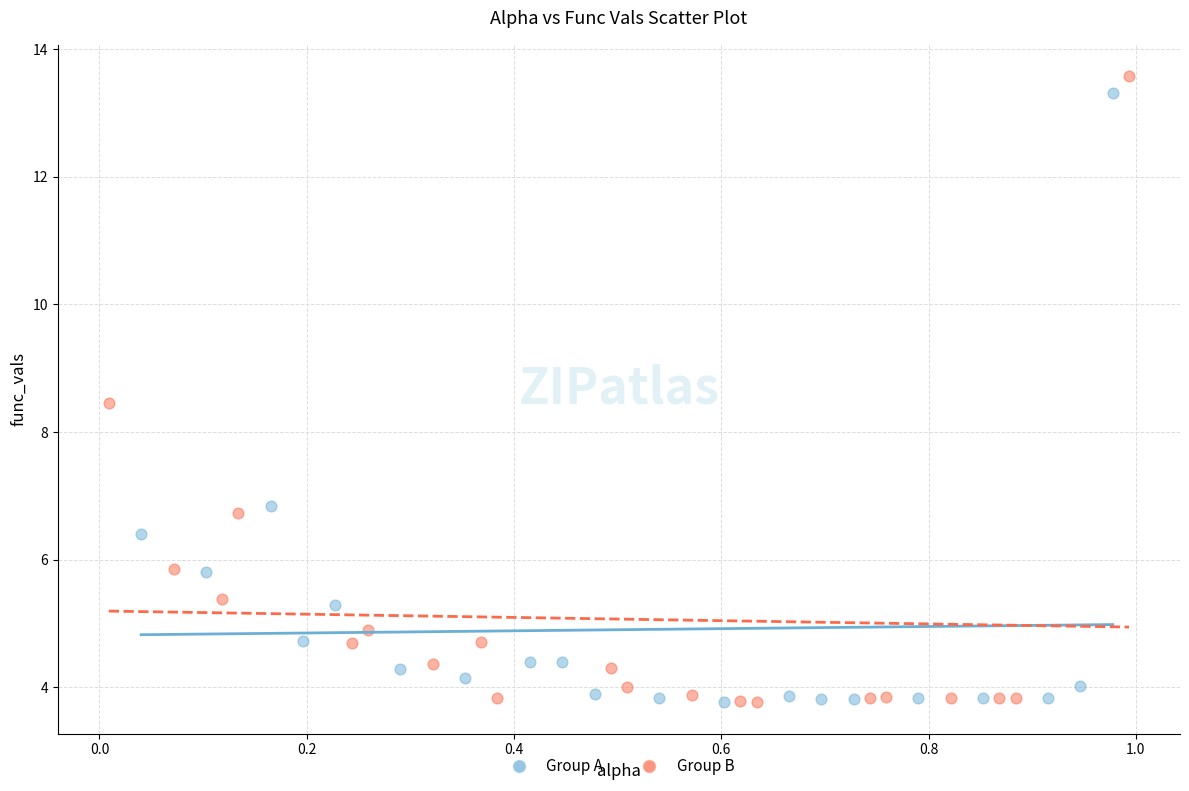

What are all the series names shown in the legend?

Group A, Group B